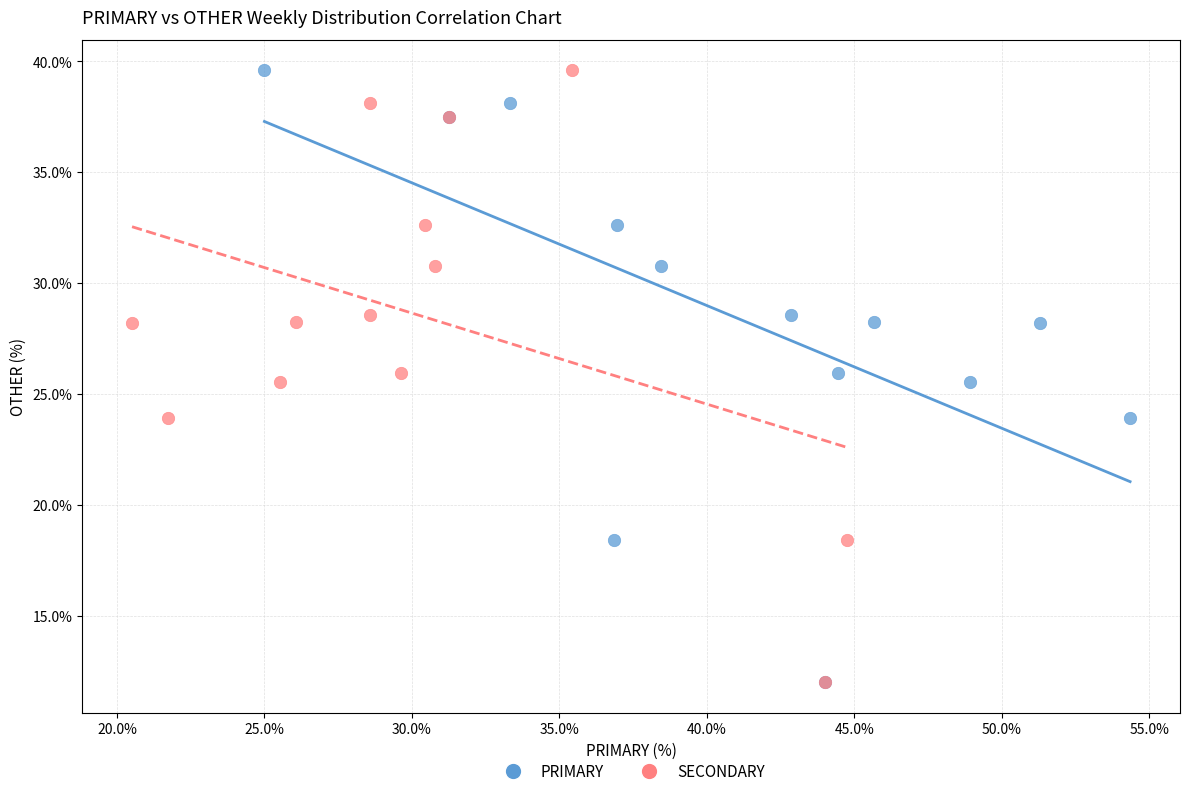

What are all the series names shown in the legend?

PRIMARY, SECONDARY